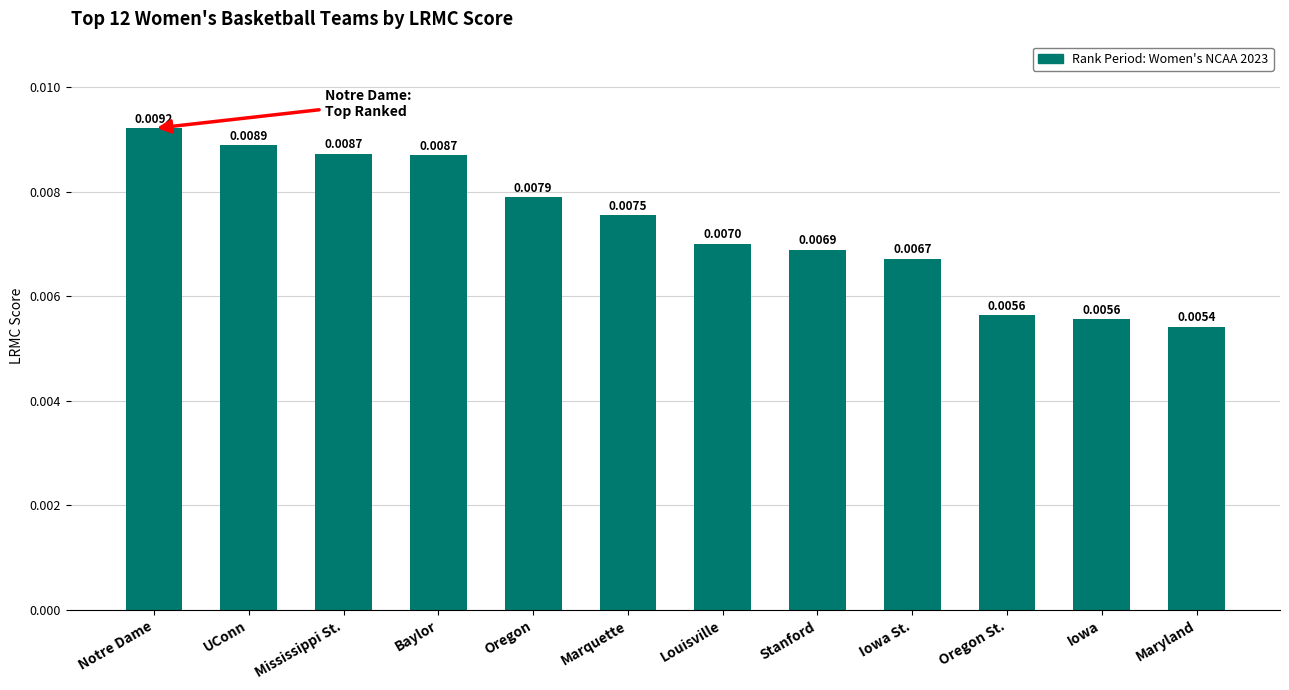

Between Baylor and Marquette, which is larger?

Baylor